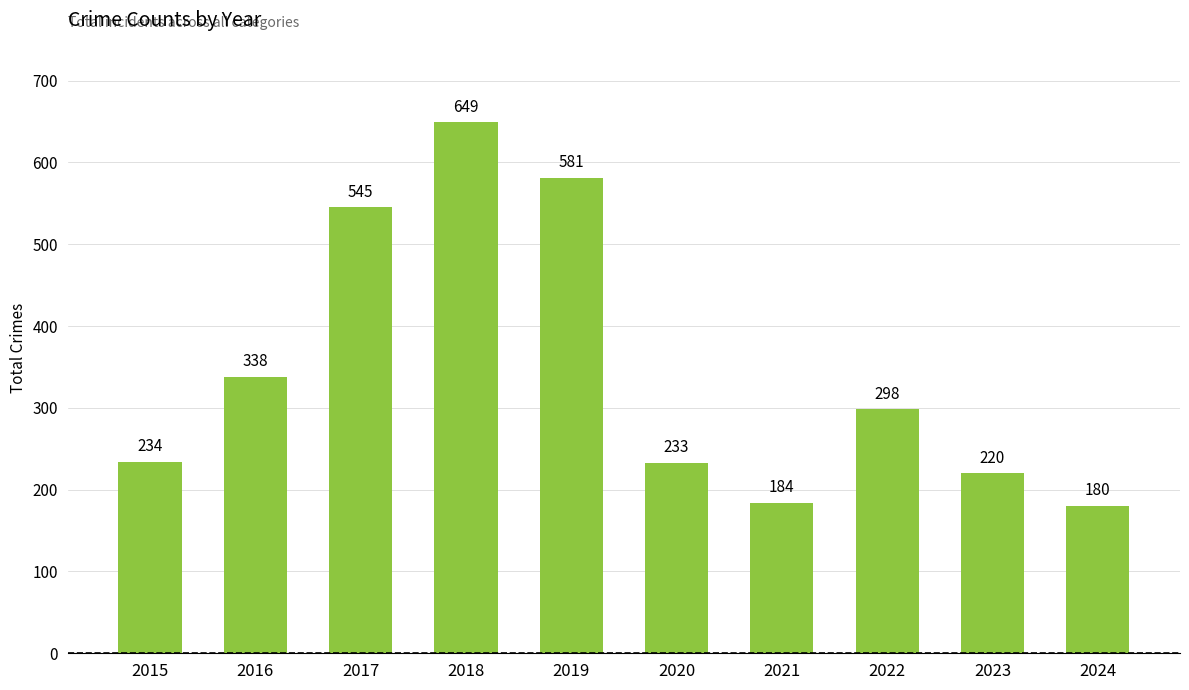

List the labels in order of value, smallest first.

2024, 2021, 2023, 2020, 2015, 2022, 2016, 2017, 2019, 2018